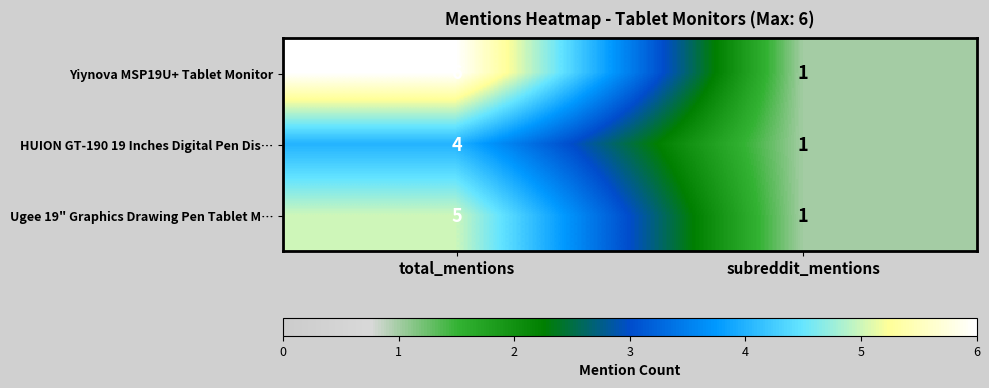

What is the sum of the Ugee 19" Graphics Drawing Pen Tablet M… values at total_mentions and subreddit_mentions?

6